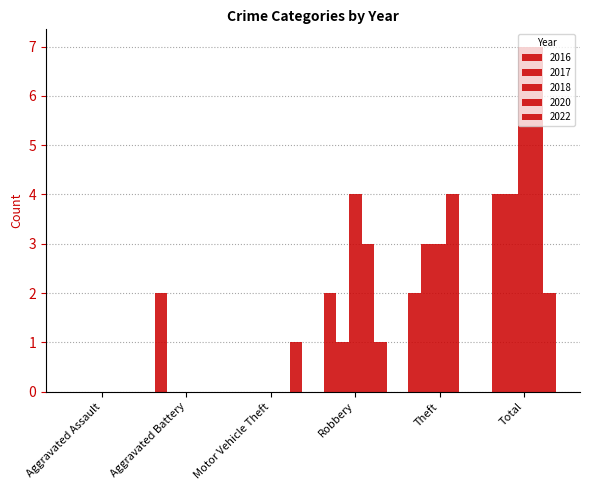

How many categories are shown in the chart?

6